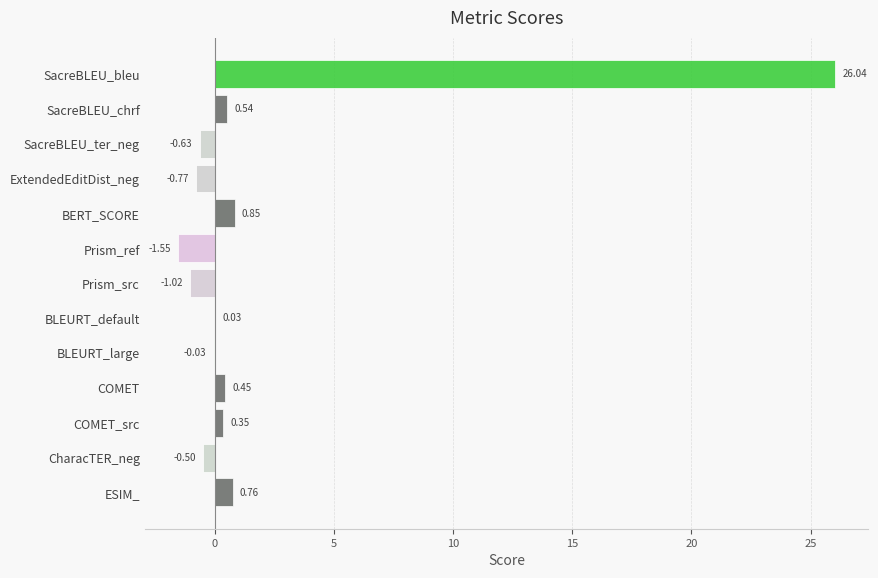

Between ESIM_ and COMET_src, which is larger?

ESIM_